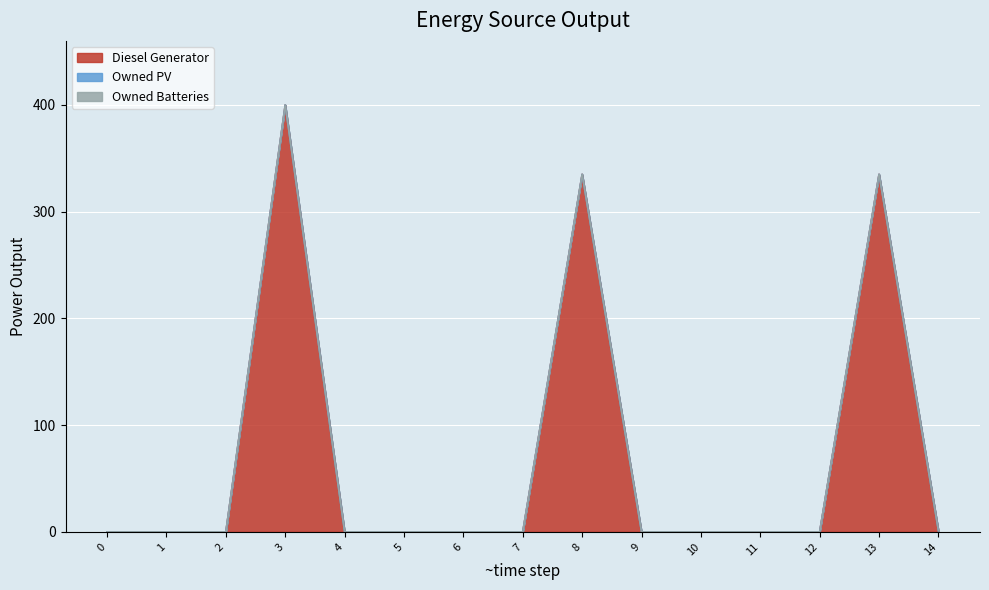

What is the difference between the highest and lowest values at 13?

335